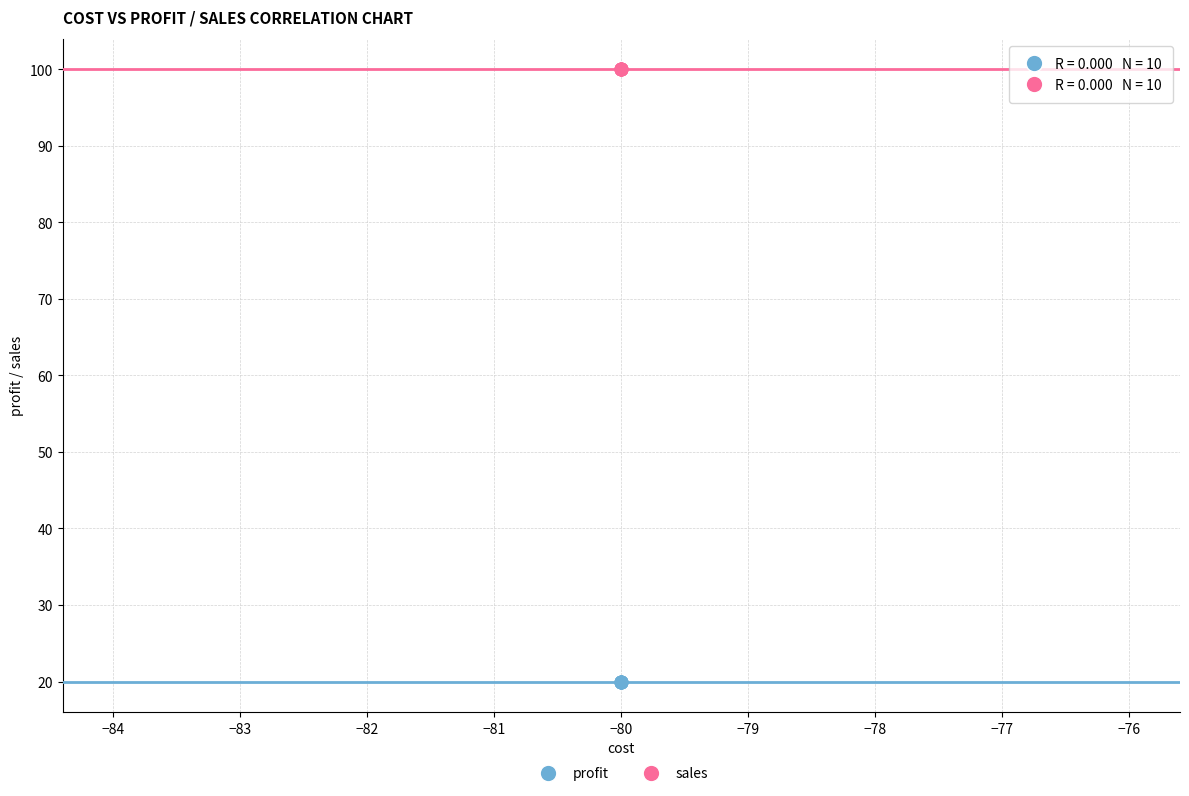

Which series reaches the minimum Y coordinate?

profit